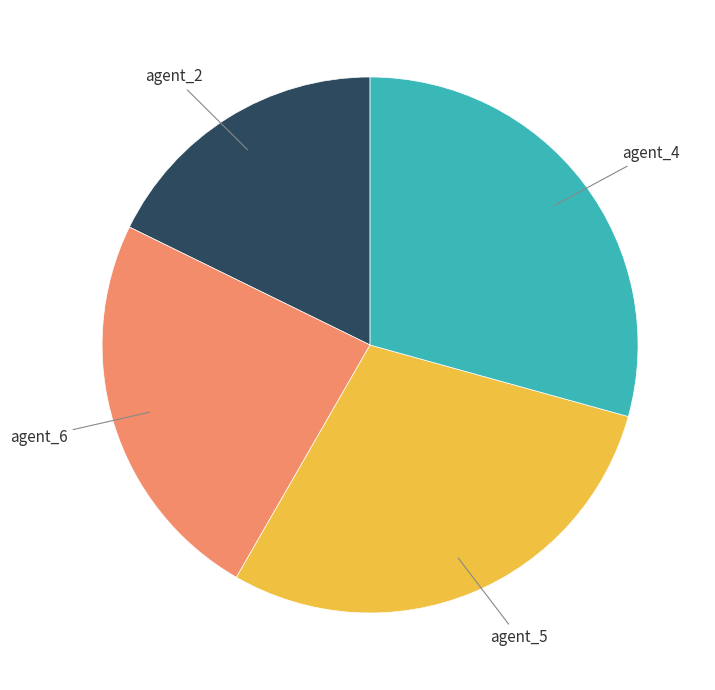

Is there any slice that represents more than half of the pie?

No